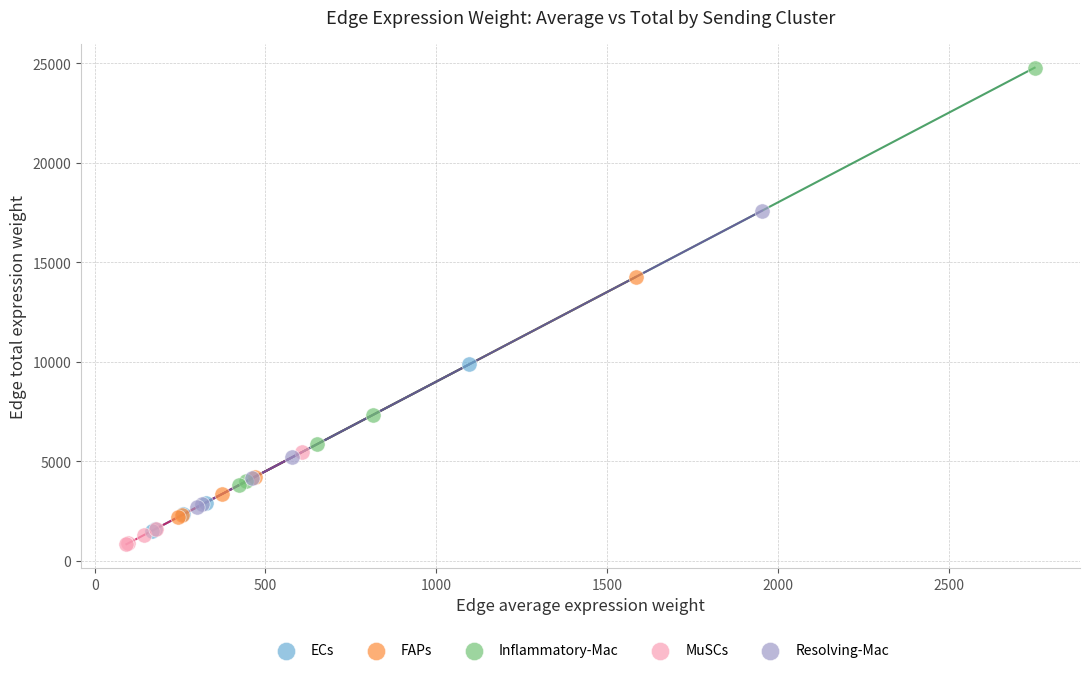

Which series has the widest spread of Y values?

Inflammatory-Mac